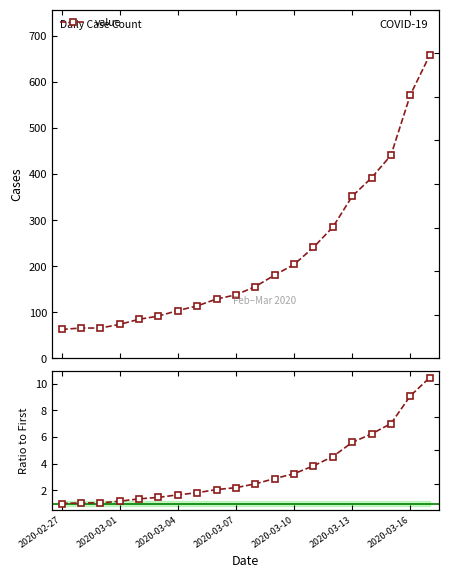

Does the chart display data point markers on the line(s)?

Yes